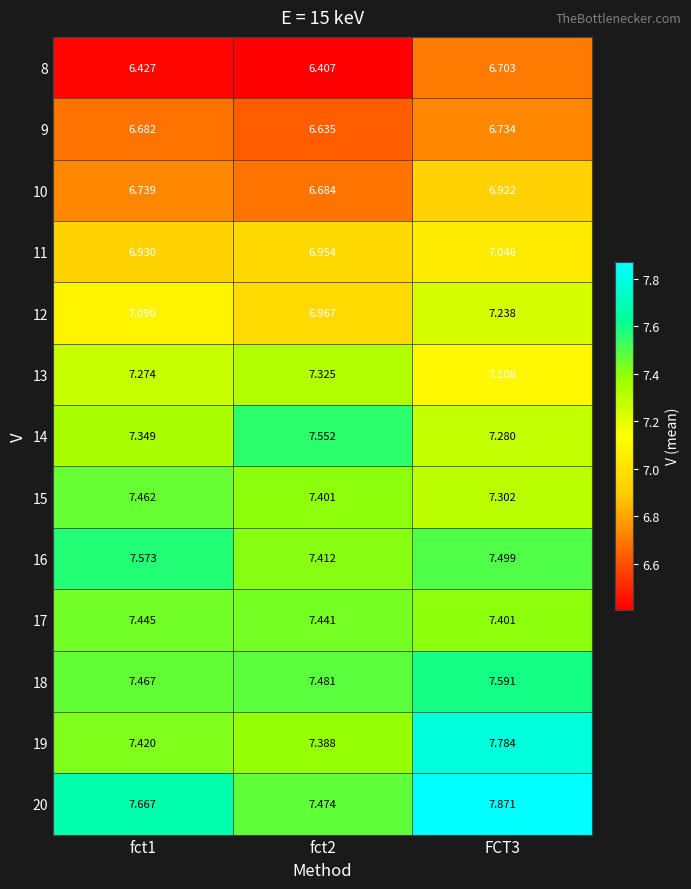

Is the value of 8 at fct1 greater than the value of 19 at FCT3?

No